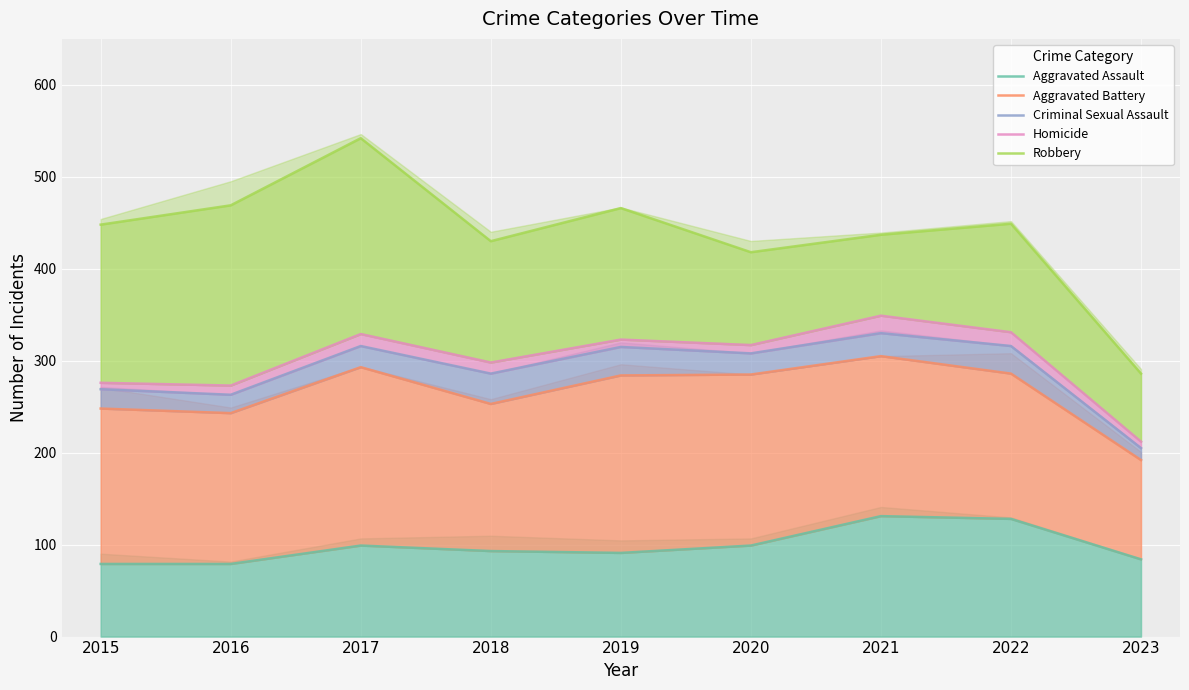

The value of Aggravated Battery at 2023 is 75. True or false?

False